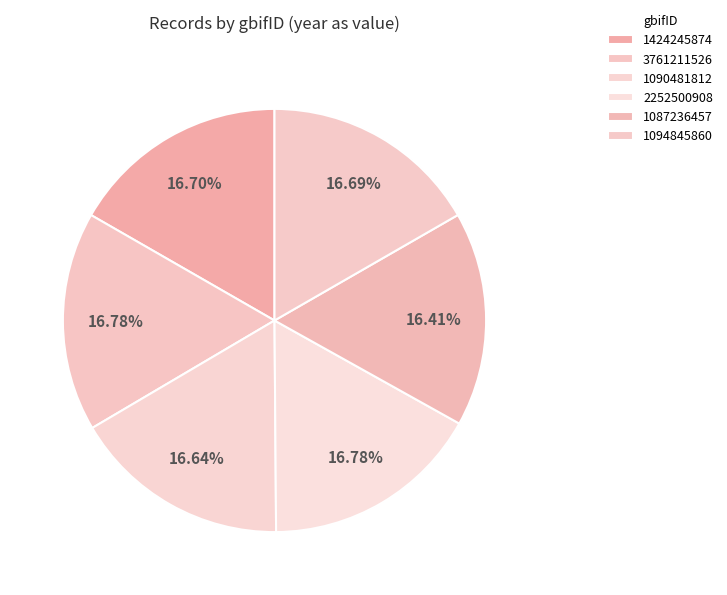

What is the smallest slice in the pie chart?

1087236457